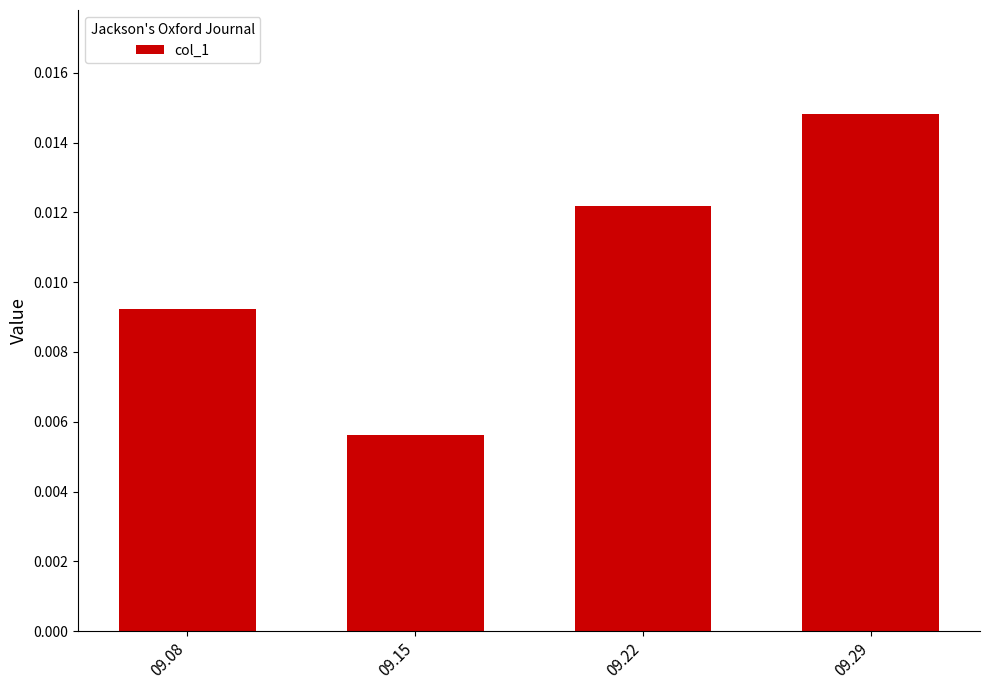

How many data points does each series have?

4